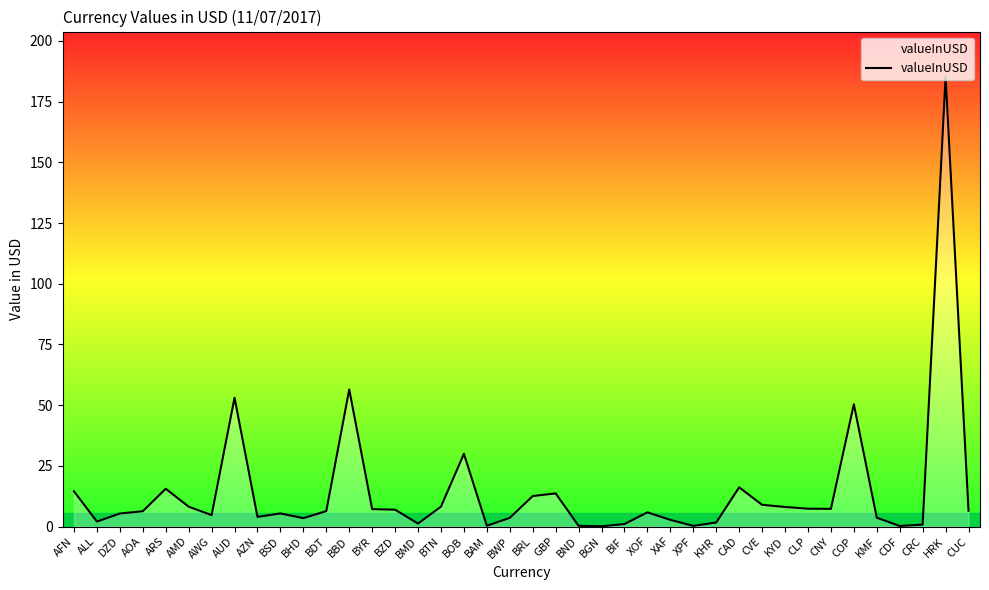

Between BZD and GBP, which is larger?

GBP